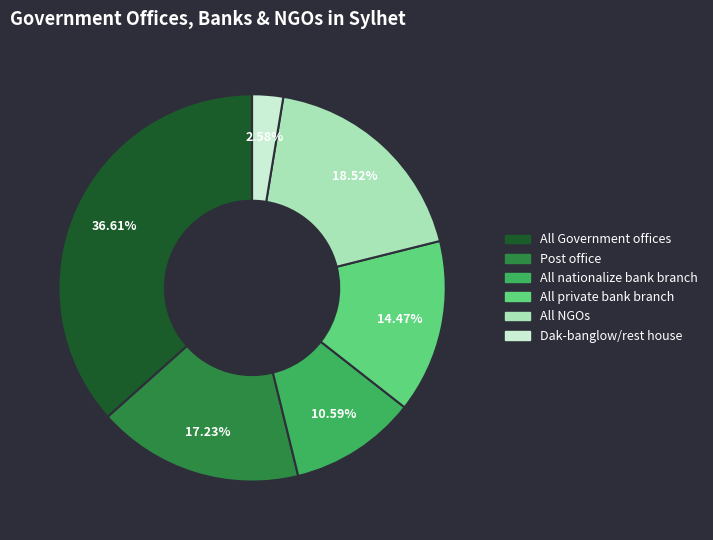

True or false: All NGOs accounts for 5% of the total.

False